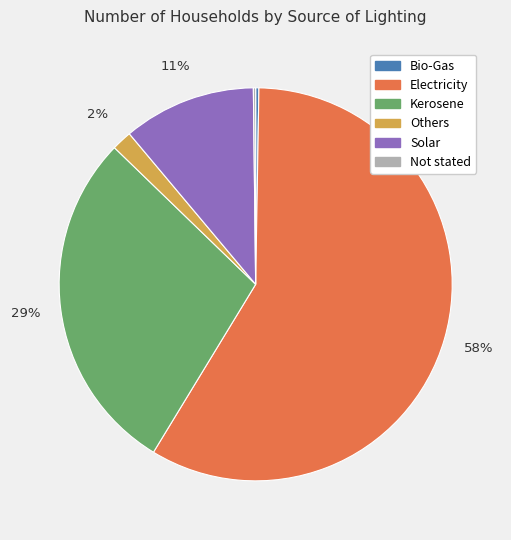

What is the ratio of the value at Solar to the value at Kerosene?

0.4